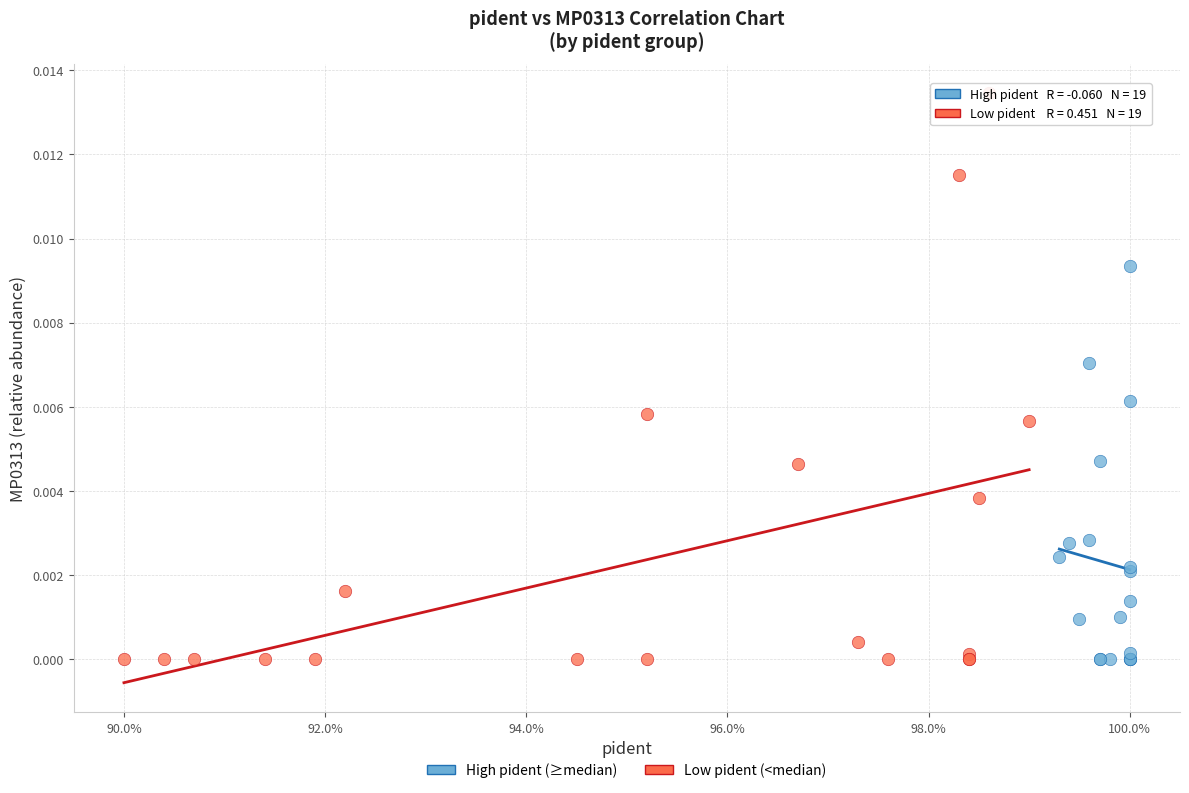

Which series reaches the maximum Y coordinate?

Low pident (<median)